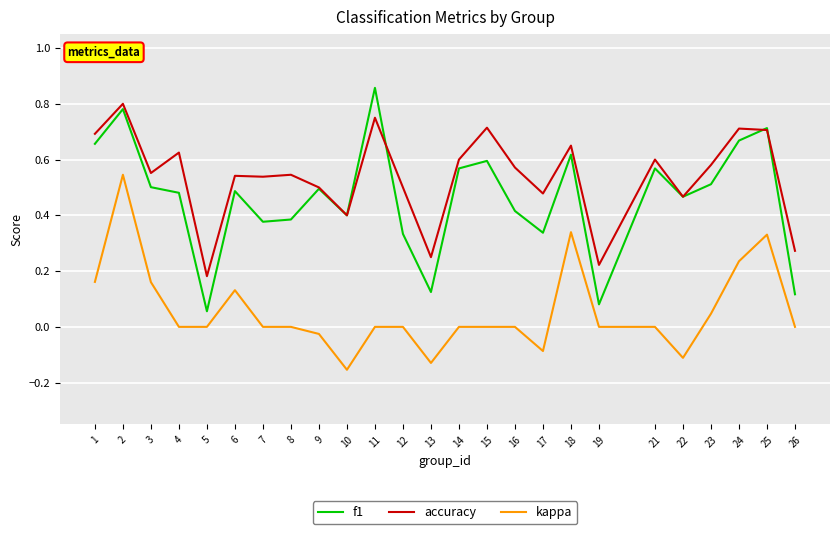

Which series has the largest total across all categories?

accuracy